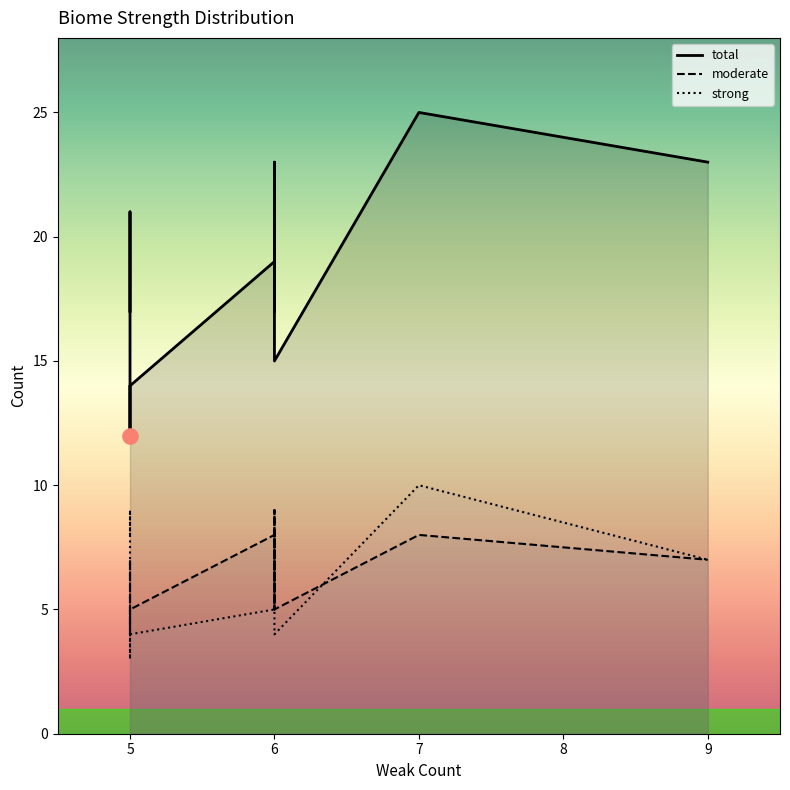

At how many categories does at least one series exceed 11?

12